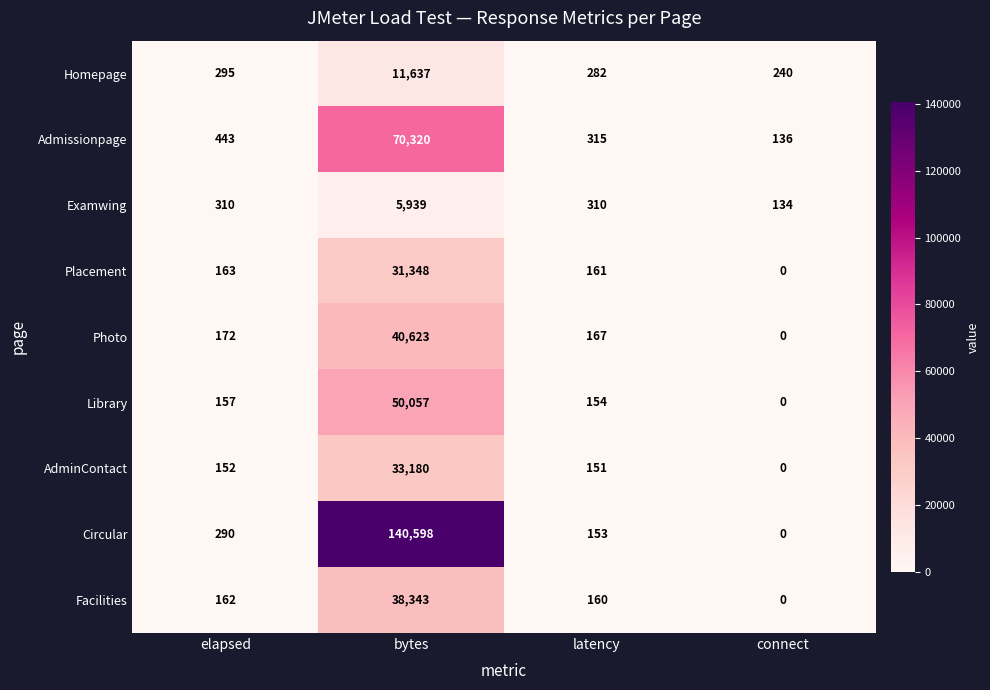

Which label corresponds to the largest value in the chart?

bytes